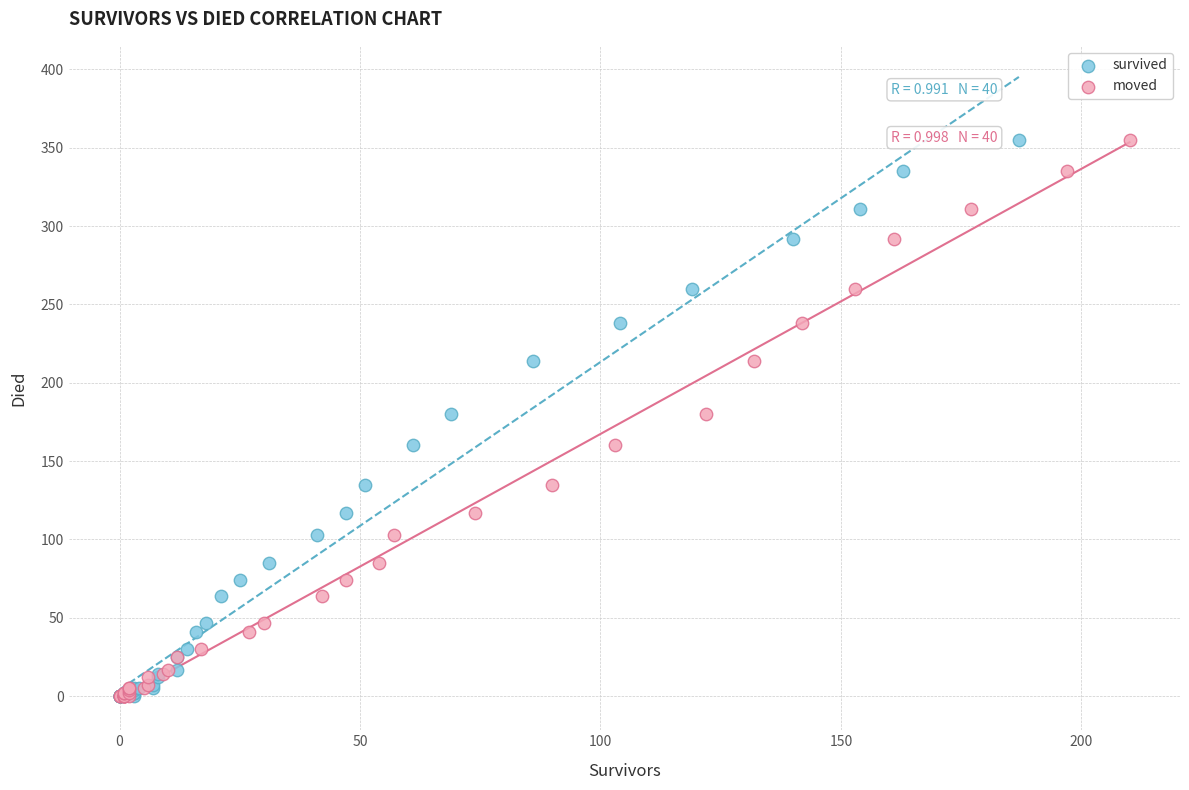

What are all the series names shown in the legend?

survived, moved